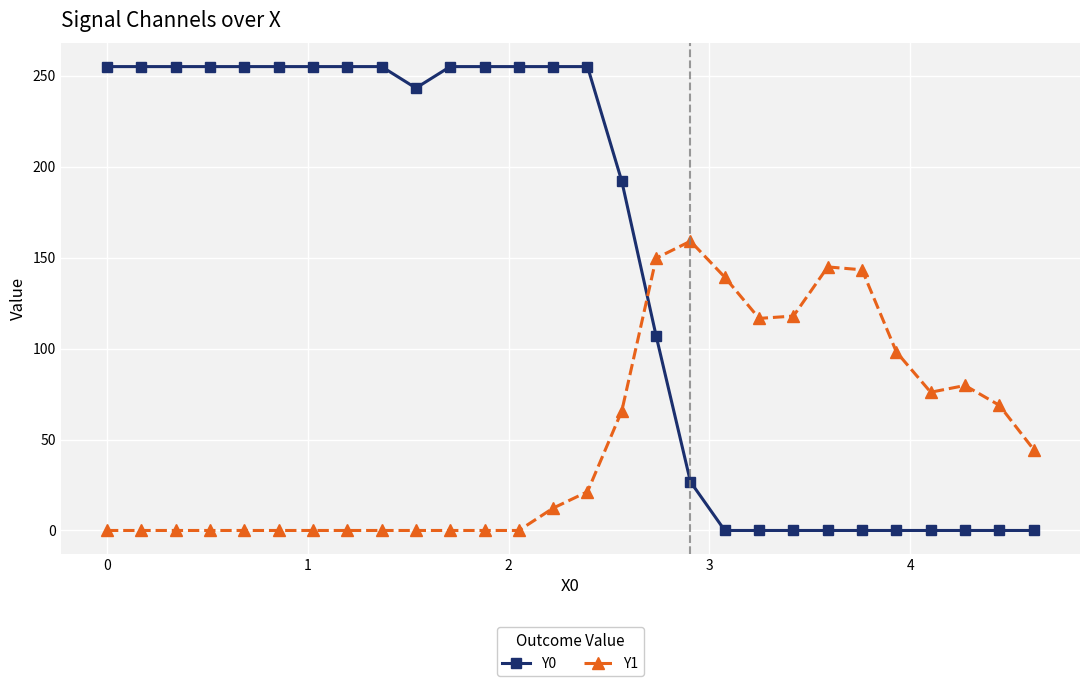

True or false: Y0 and Y1 cross at least once.

True